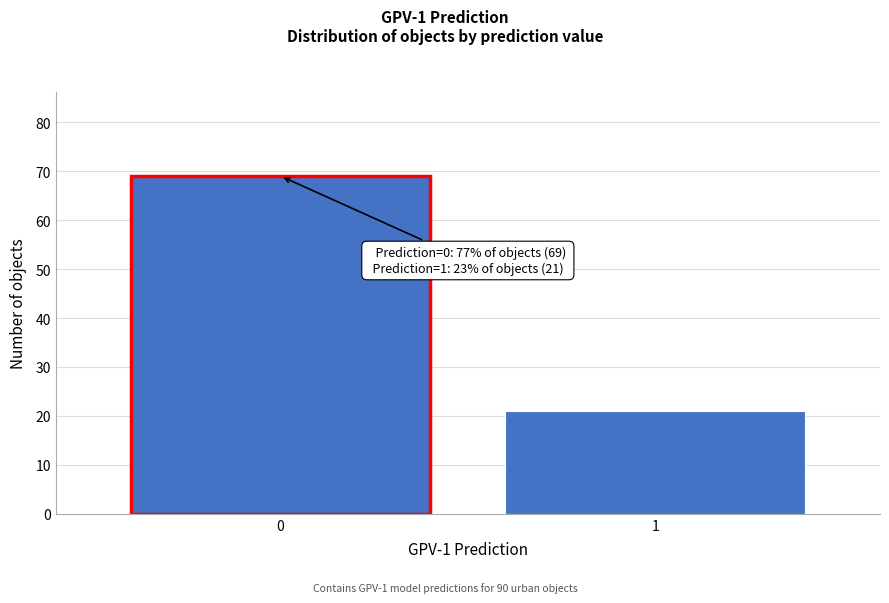

Reading left to right, transcribe all the data shown in this chart.

69	21